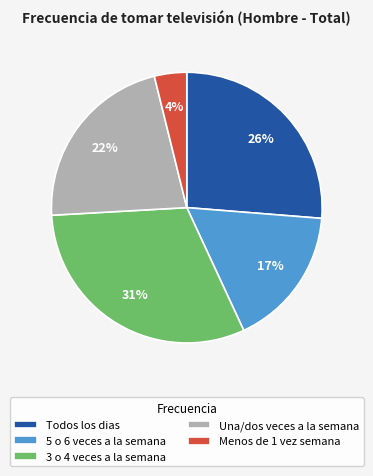

What is the smallest slice in the pie chart?

Menos de 1 vez semana